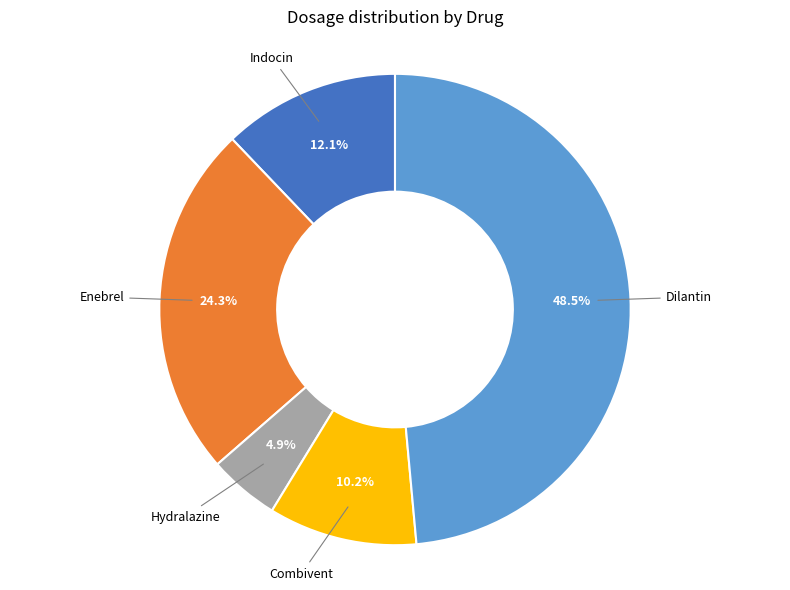

Is there any slice that represents more than half of the pie?

No